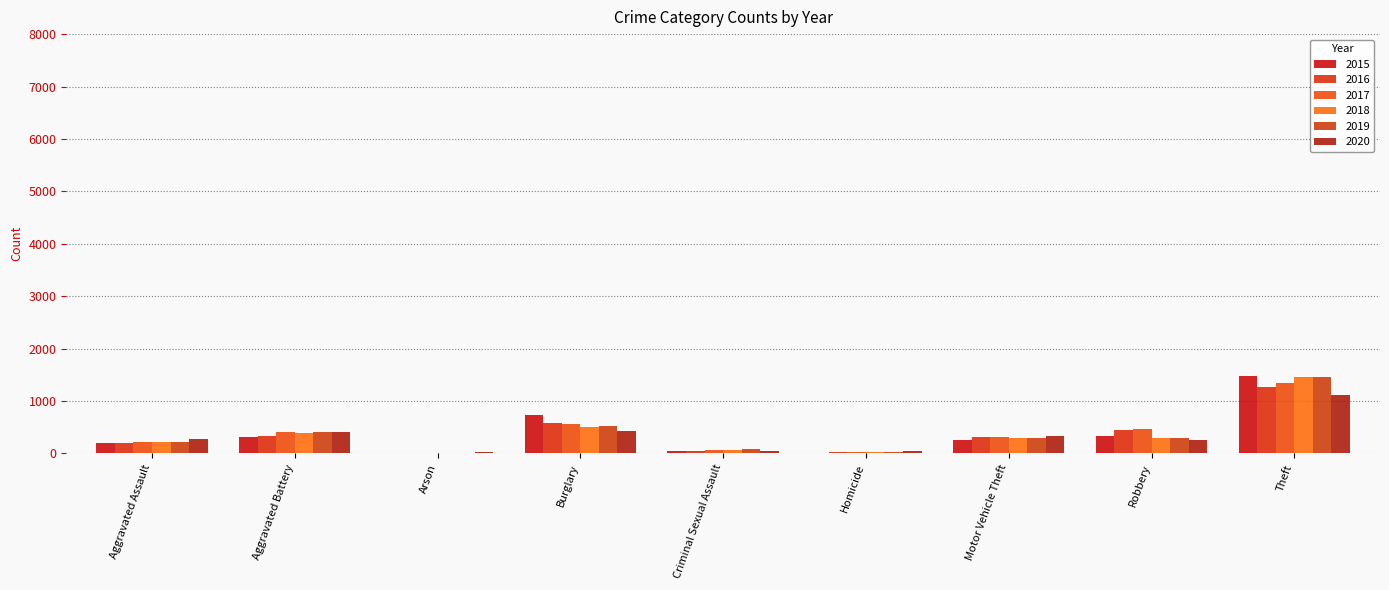

Between Aggravated Battery and Theft, which series saw the biggest shift?

2015